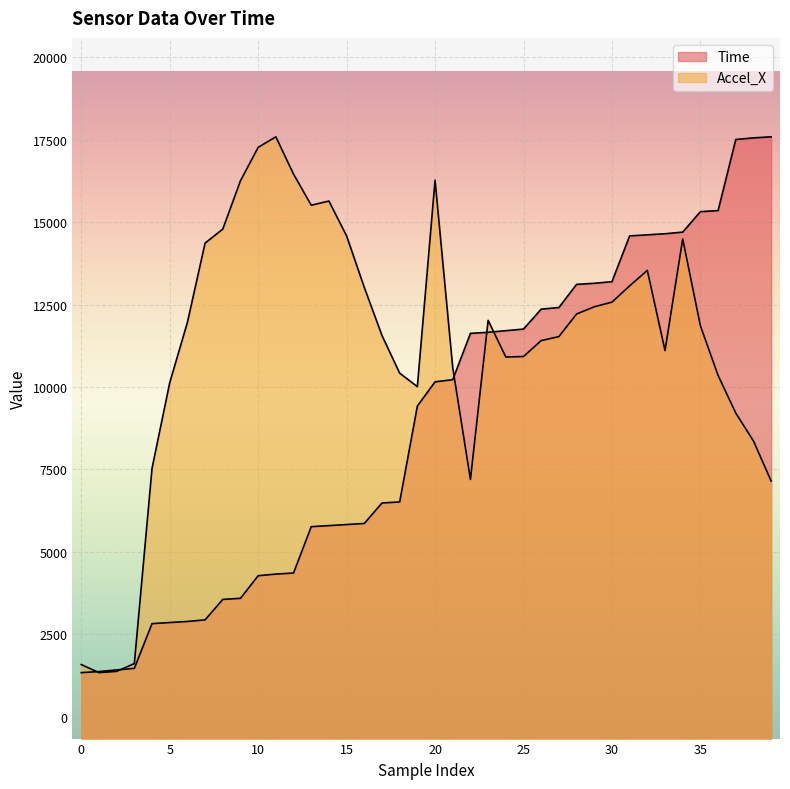

What are all the series names shown in the legend?

Time, Accel_X